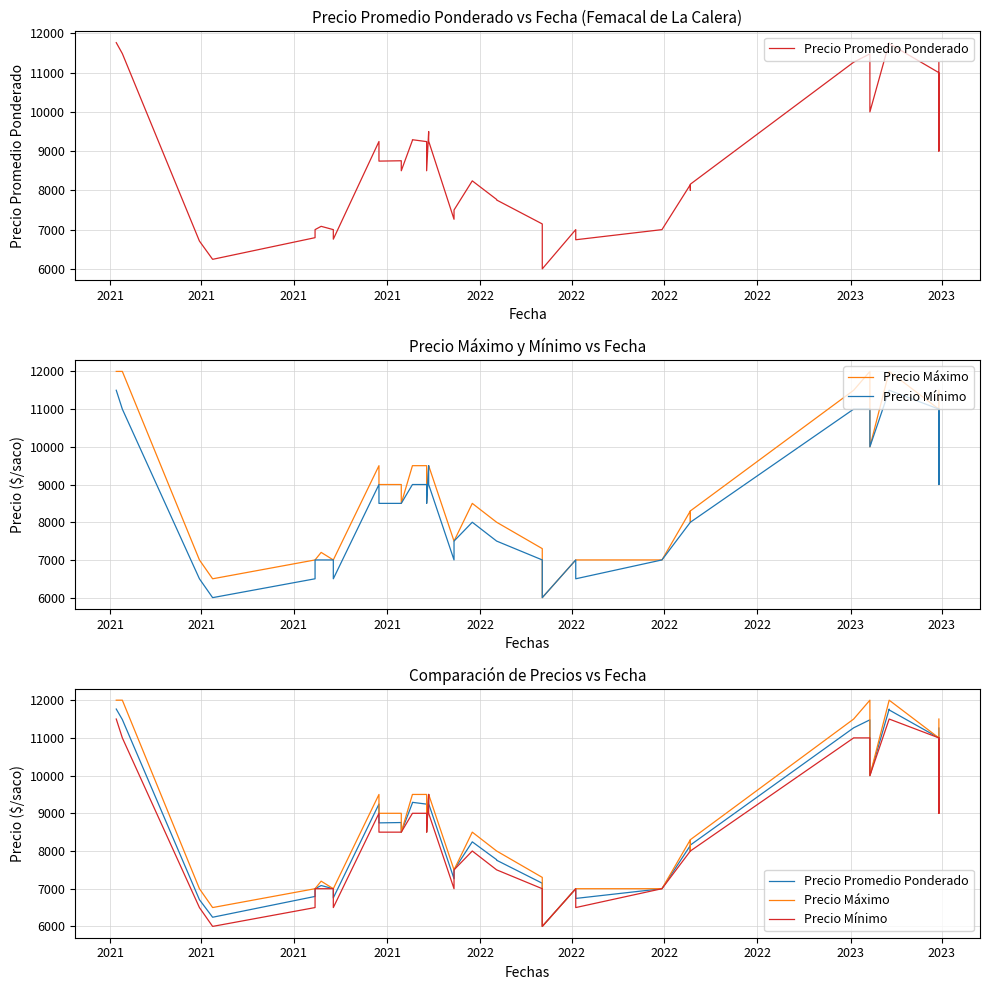

True or false: Precio Máximo and Precio Mínimo cross at least once.

False